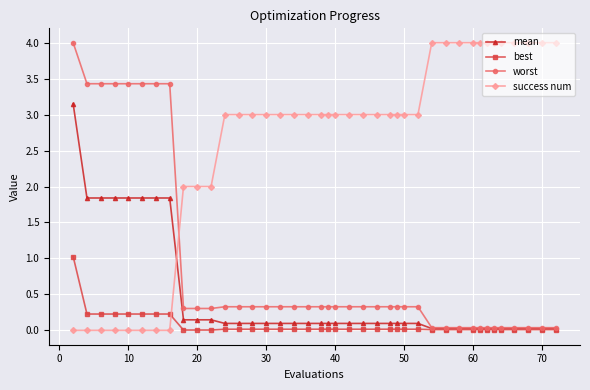

True or false: best and success num intersect in this chart.

True